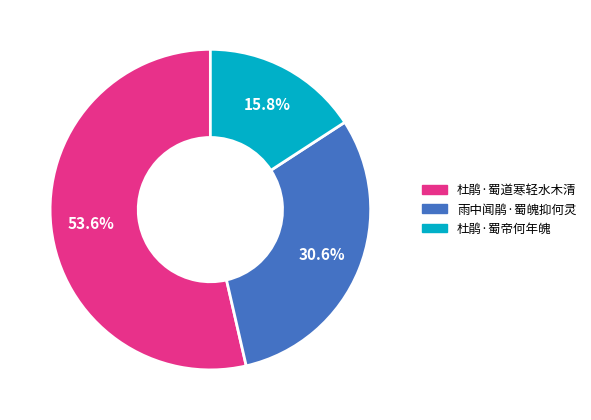

Rank the categories by value from lowest to highest.

杜鹃·蜀帝何年魄, 雨中闻鹃·蜀魄抑何灵, 杜鹃·蜀道寒轻水木清